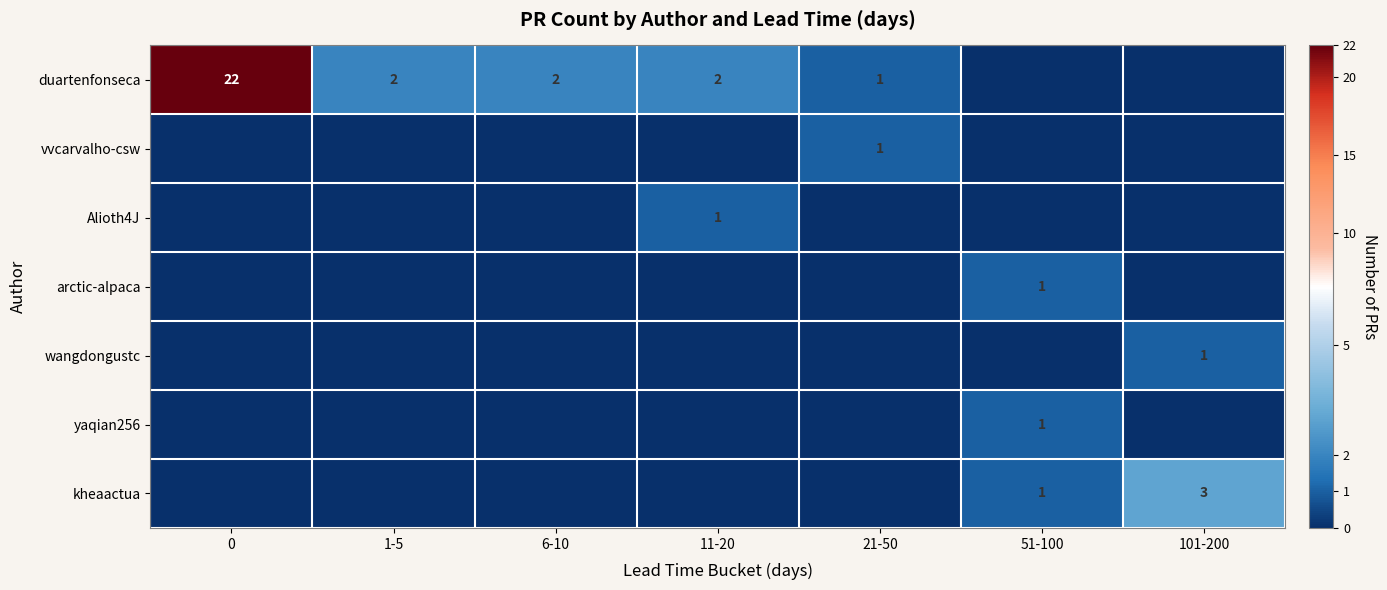

Which category has the lowest value across all series?

51-100